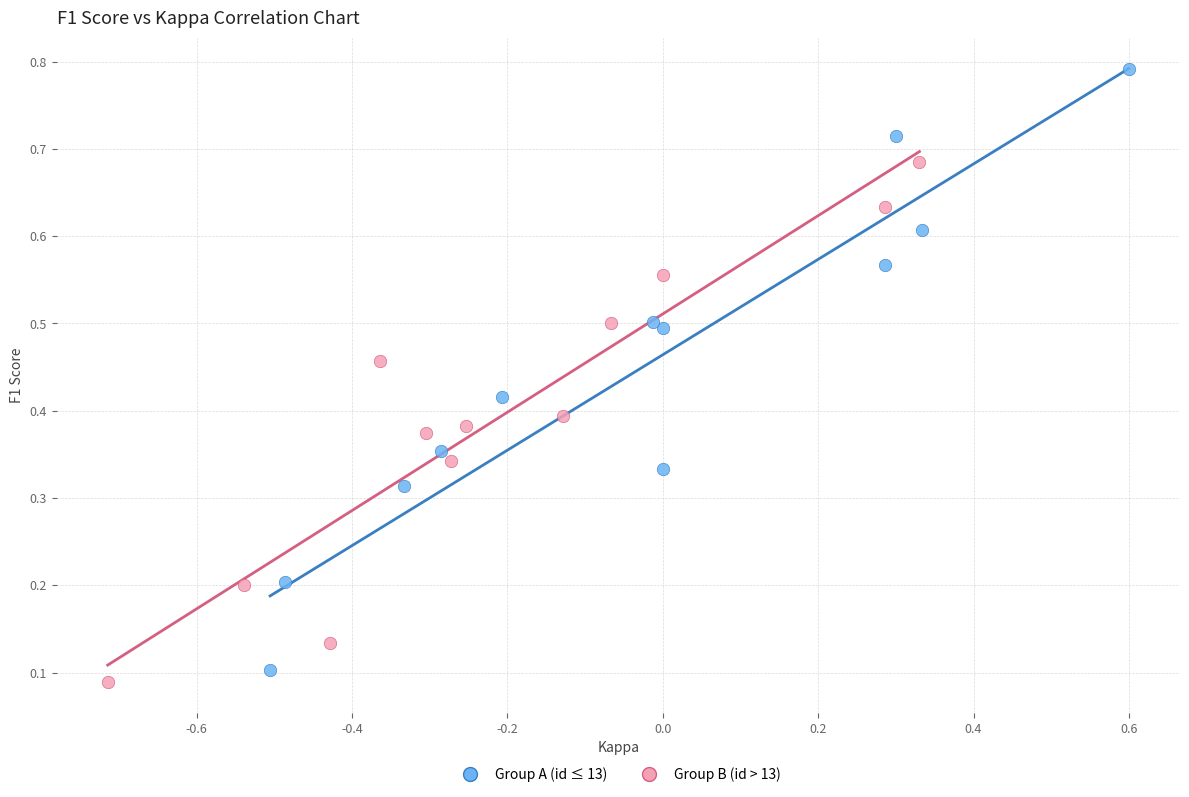

Which series reaches the maximum Y coordinate?

Group A (id ≤ 13)